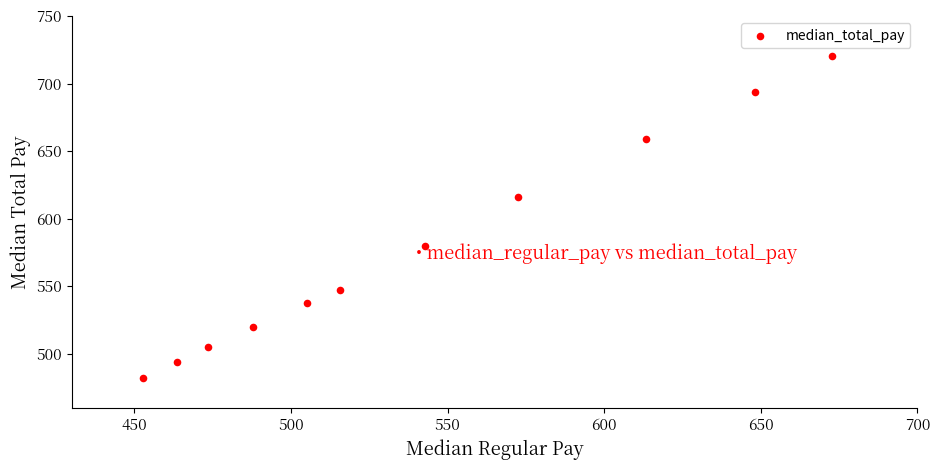

What Y value in the scatter plot is closest to 601?

615.8